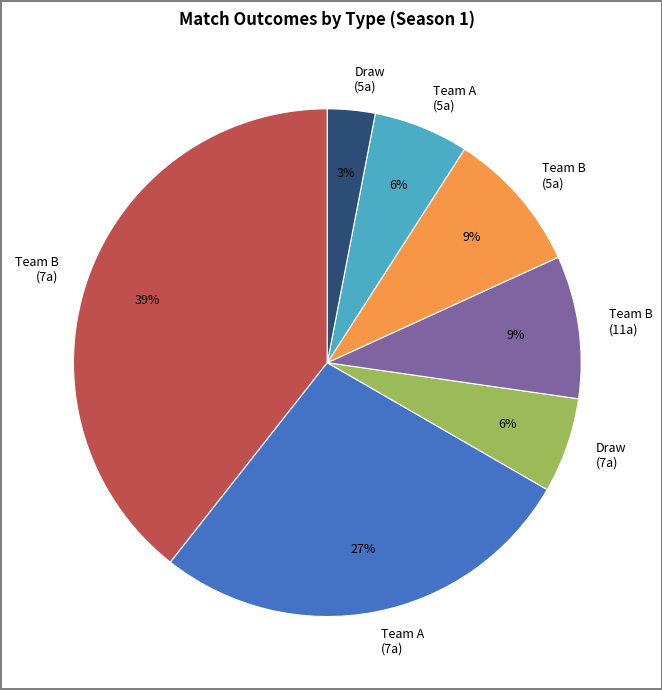

Which slice is the smallest?

Draw (5a)